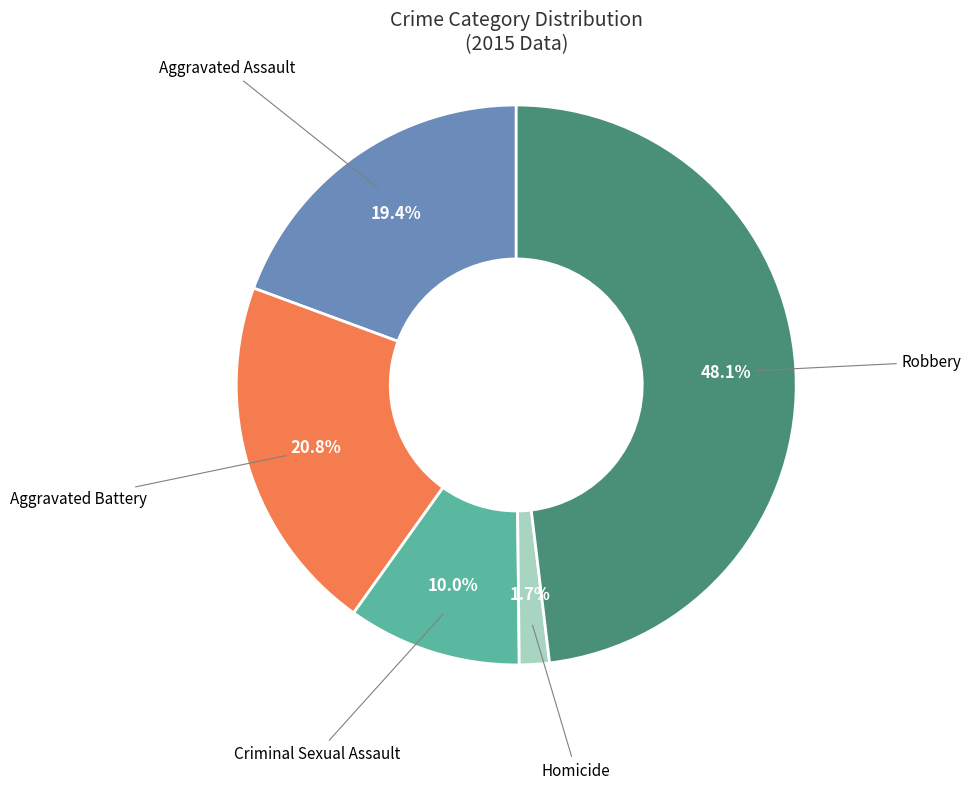

What is the largest slice in the pie chart?

Robbery